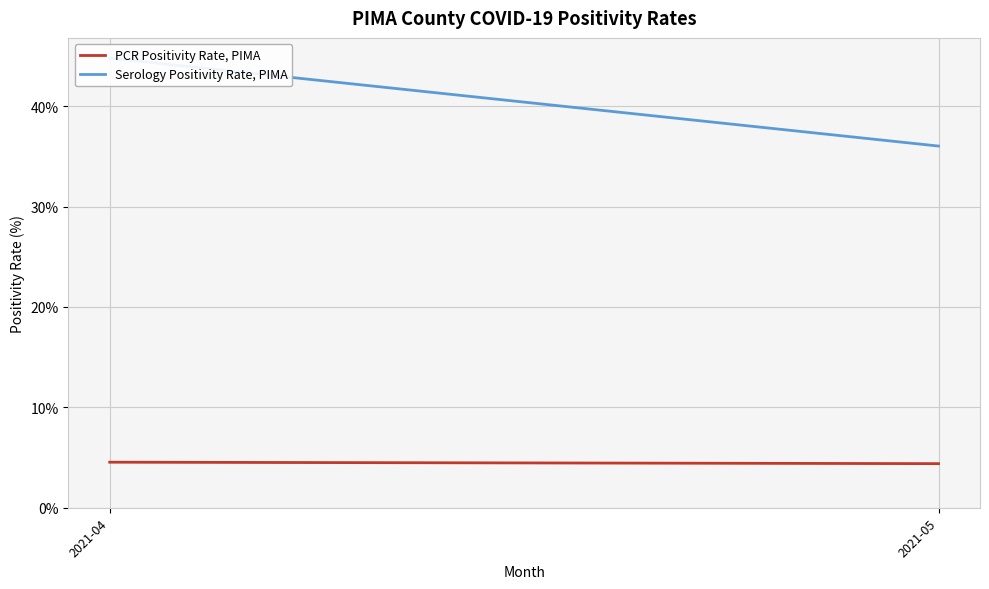

True or false: PCR Positivity Rate, PIMA has a value of 1.2 at 2021-05.

False